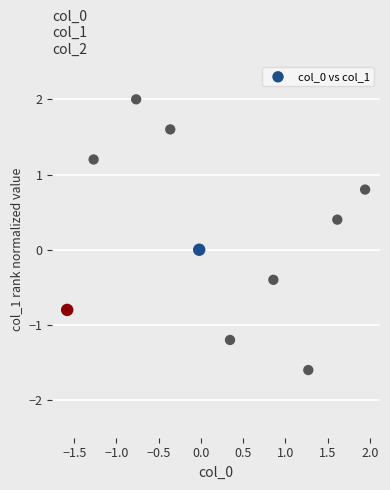

What is the range of Y values (max minus min)?

3.6